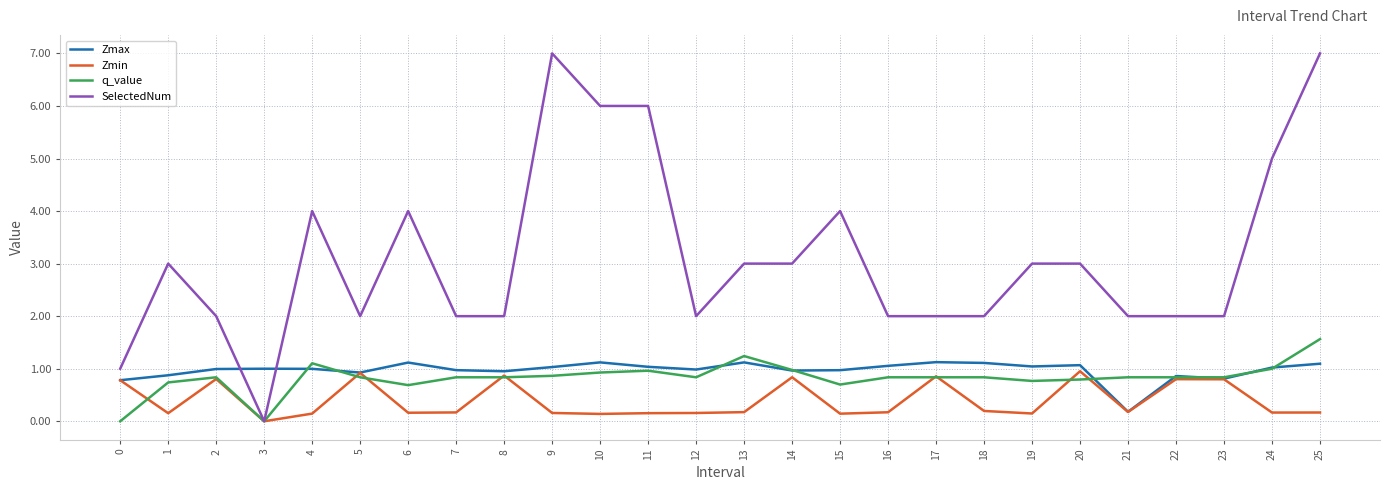

Where do SelectedNum and Zmax first cross each other?

2 and 3